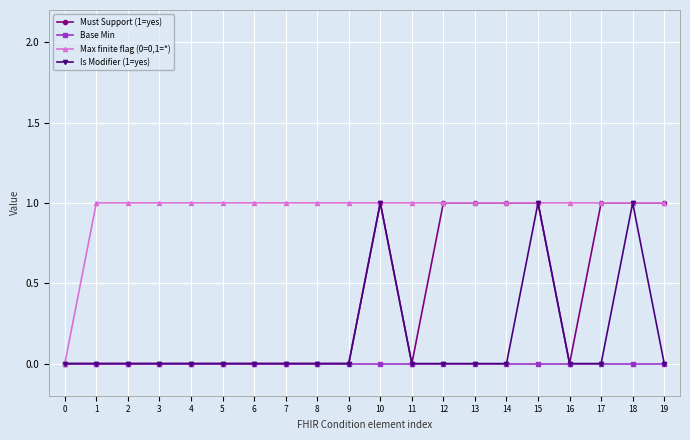

Reading left to right, extract all data points from this chart.

Must Support (1=yes): 0	0	0	0	0	0	0	0	0	0	1	0	1	1	1	1	0	1	1	1
Base Min: 0	0	0	0	0	0	0	0	0	0	0	0	0	0	0	0	0	0	0	0
Max finite flag (0=0,1=*): 0	1	1	1	1	1	1	1	1	1	1	1	1	1	1	1	1	1	1	1
Is Modifier (1=yes): 0	0	0	0	0	0	0	0	0	0	1	0	0	0	0	1	0	0	1	0